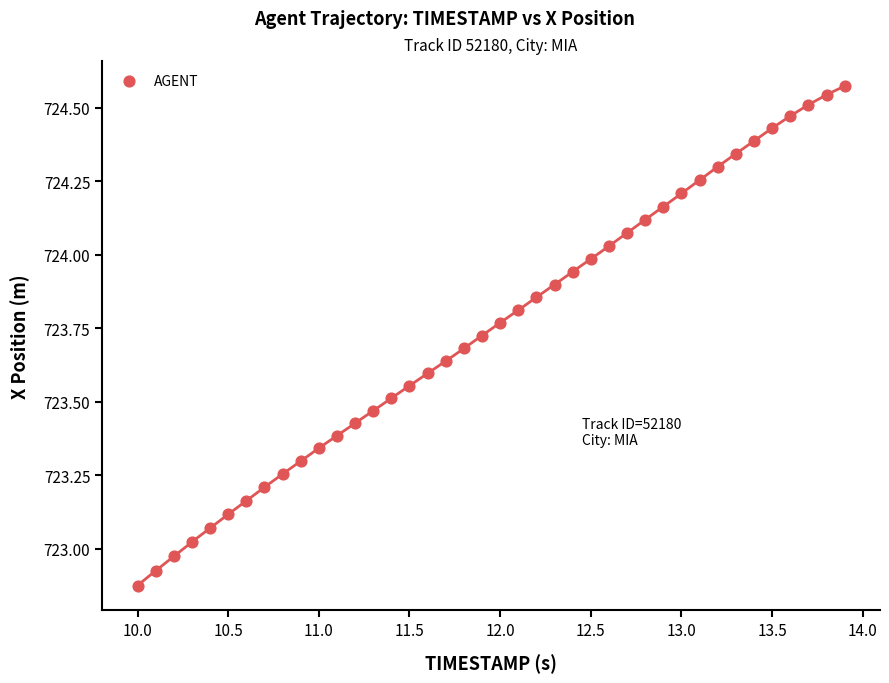

What is the range of Y values (max minus min)?

1.7